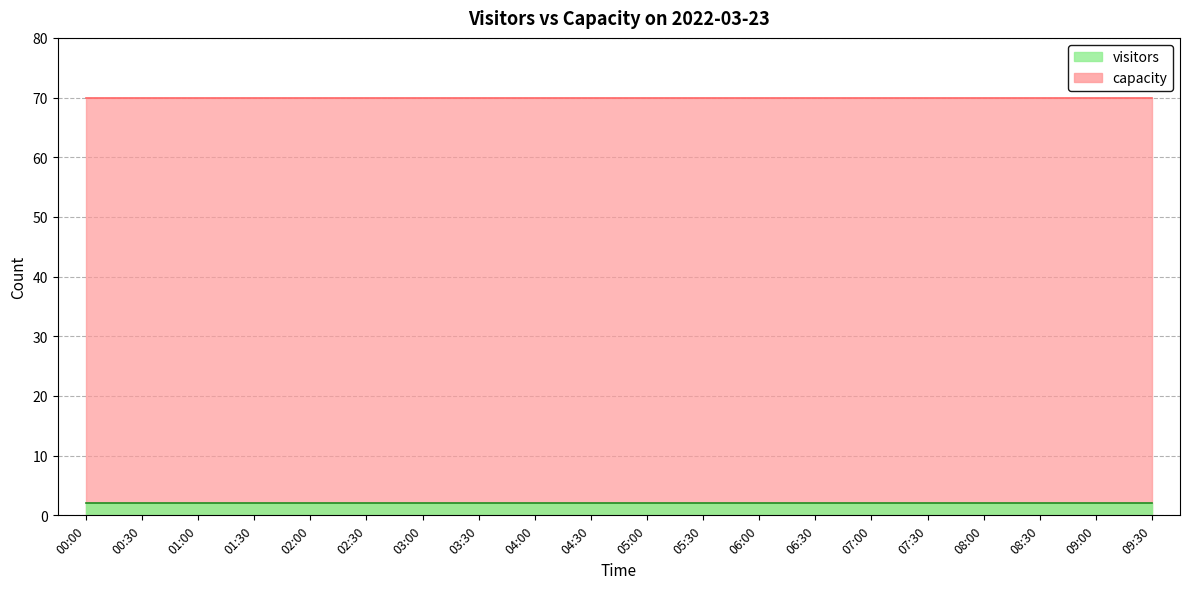

Rank the series by their maximum value, from lowest to highest.

visitors, capacity